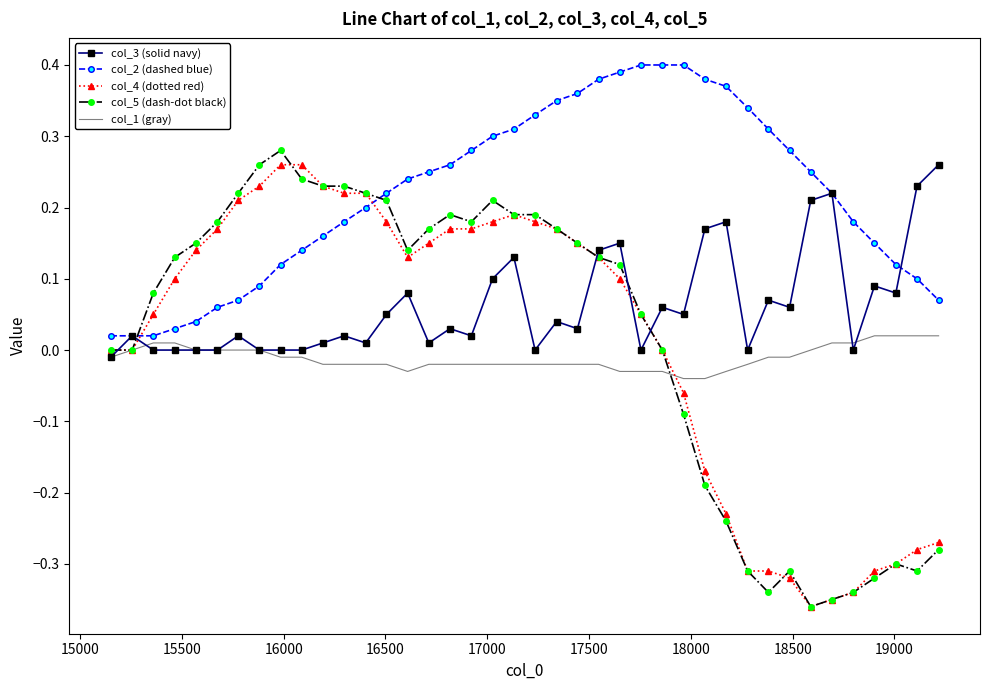

Which series has the largest total across all categories?

col_2 (dashed blue)